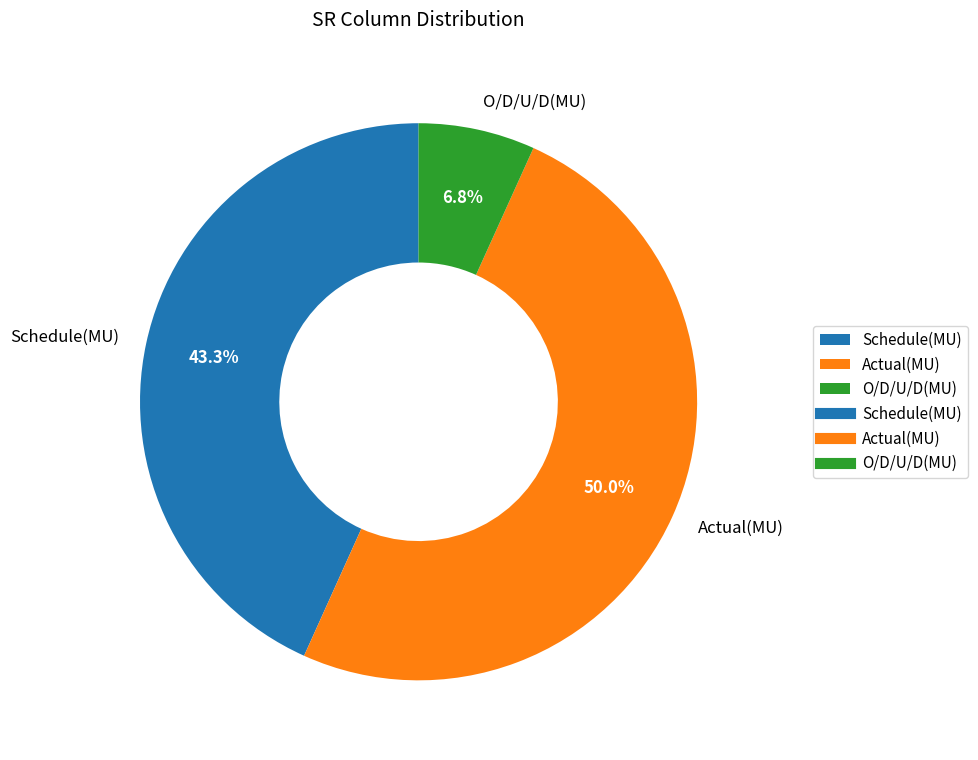

What percentage is the Schedule(MU) slice, to the nearest percent?

43%